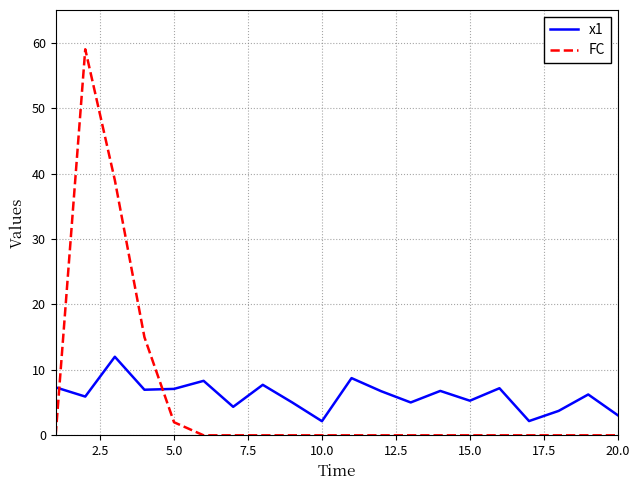

What is the highest value of the FC series?

59.0